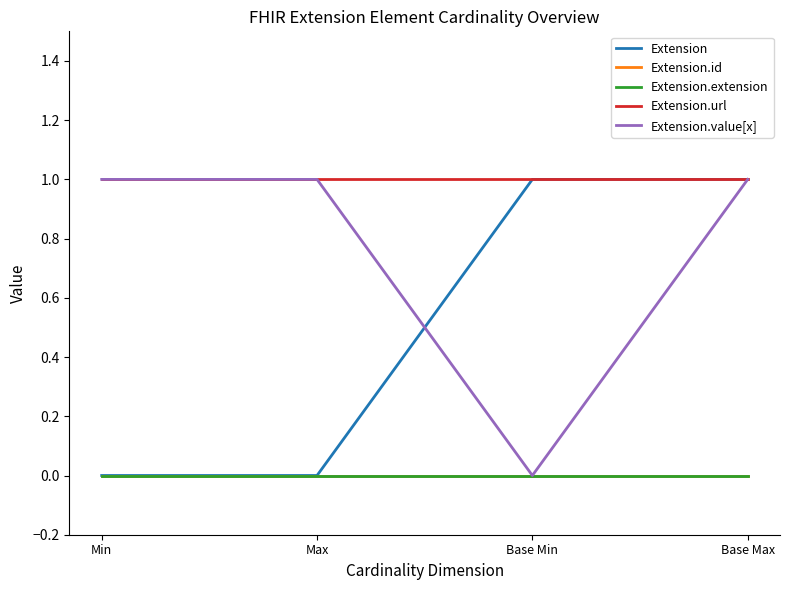

At which label does Extension.value[x] reach its peak?

Min